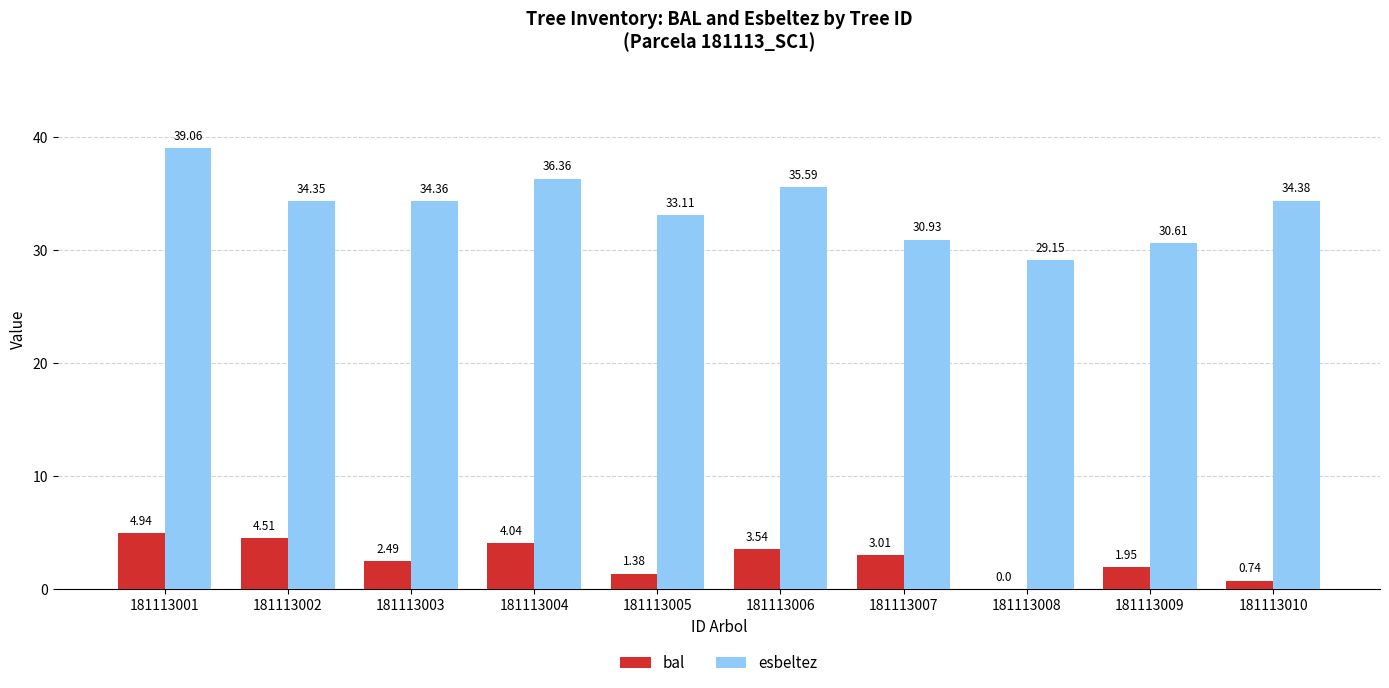

What is the sum of all esbeltez values?

337.9